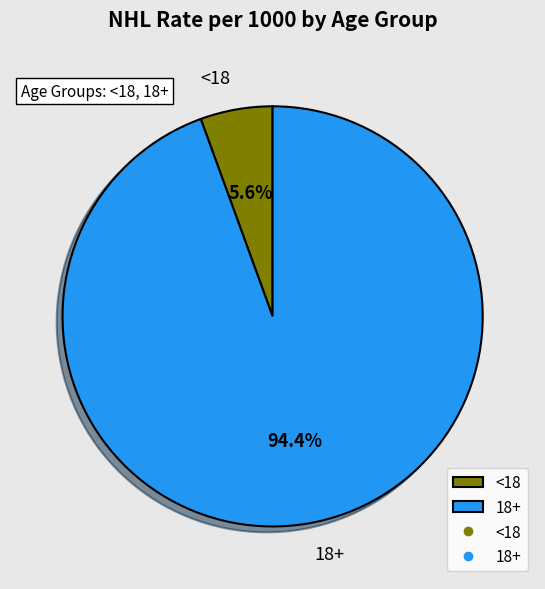

Which category has the smallest portion of the pie?

<18